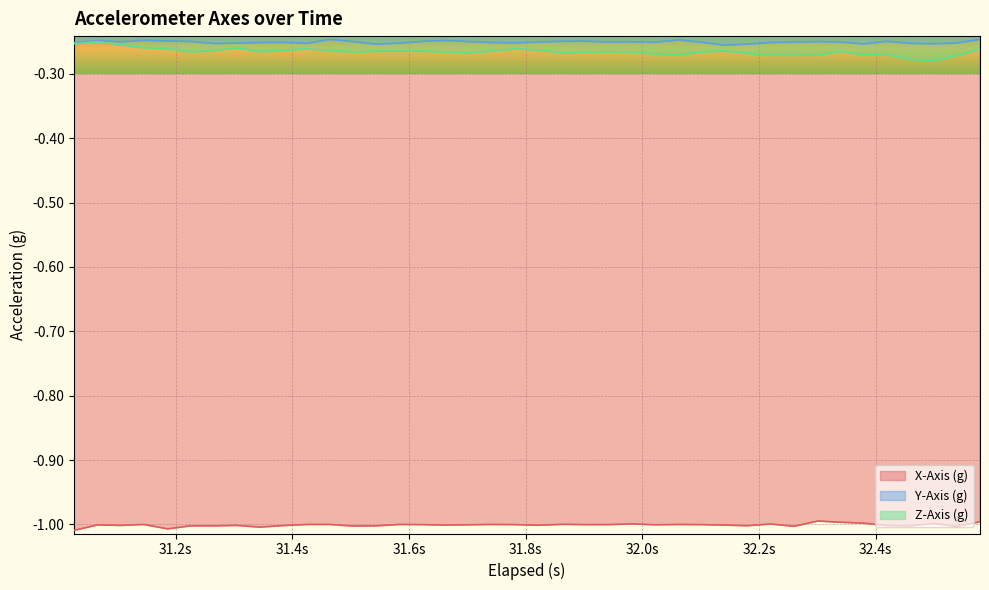

True or false: X-Axis (g) and Z-Axis (g) cross at least once.

False